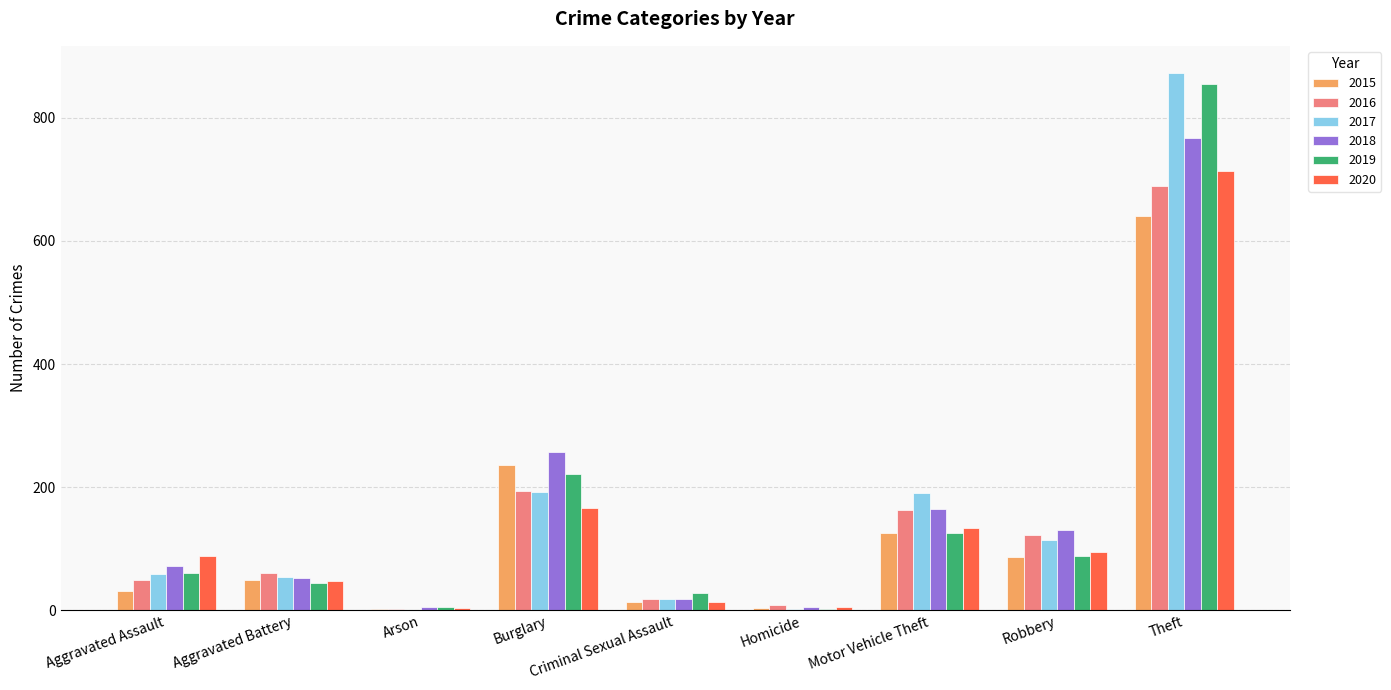

What is the sum of all 2017 values?

1506